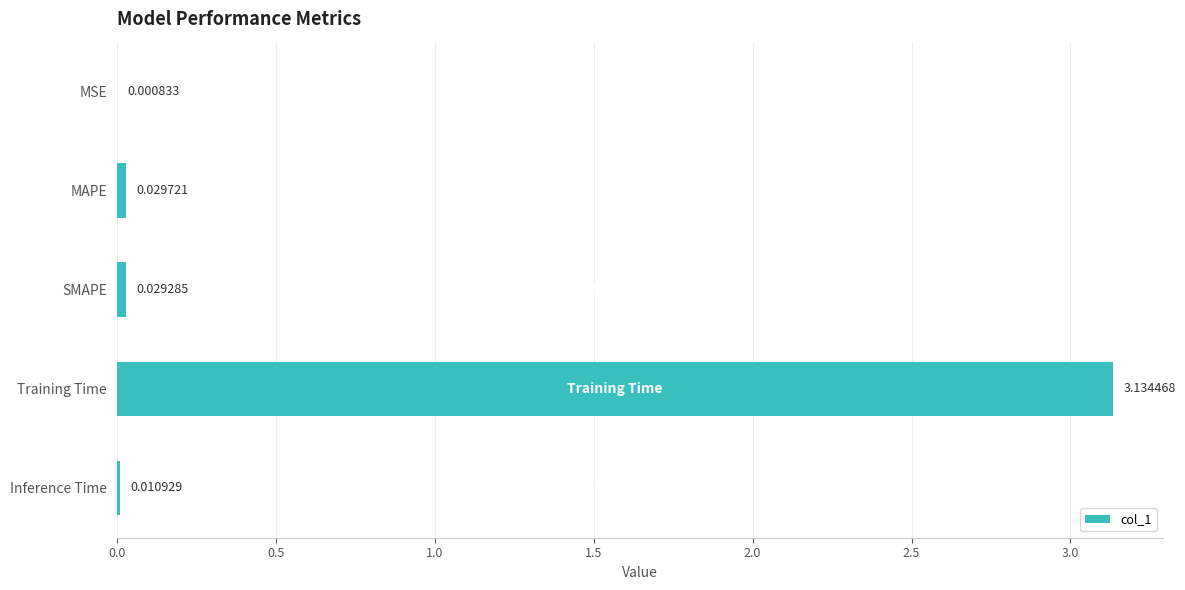

What is the sum of all values?

3.2